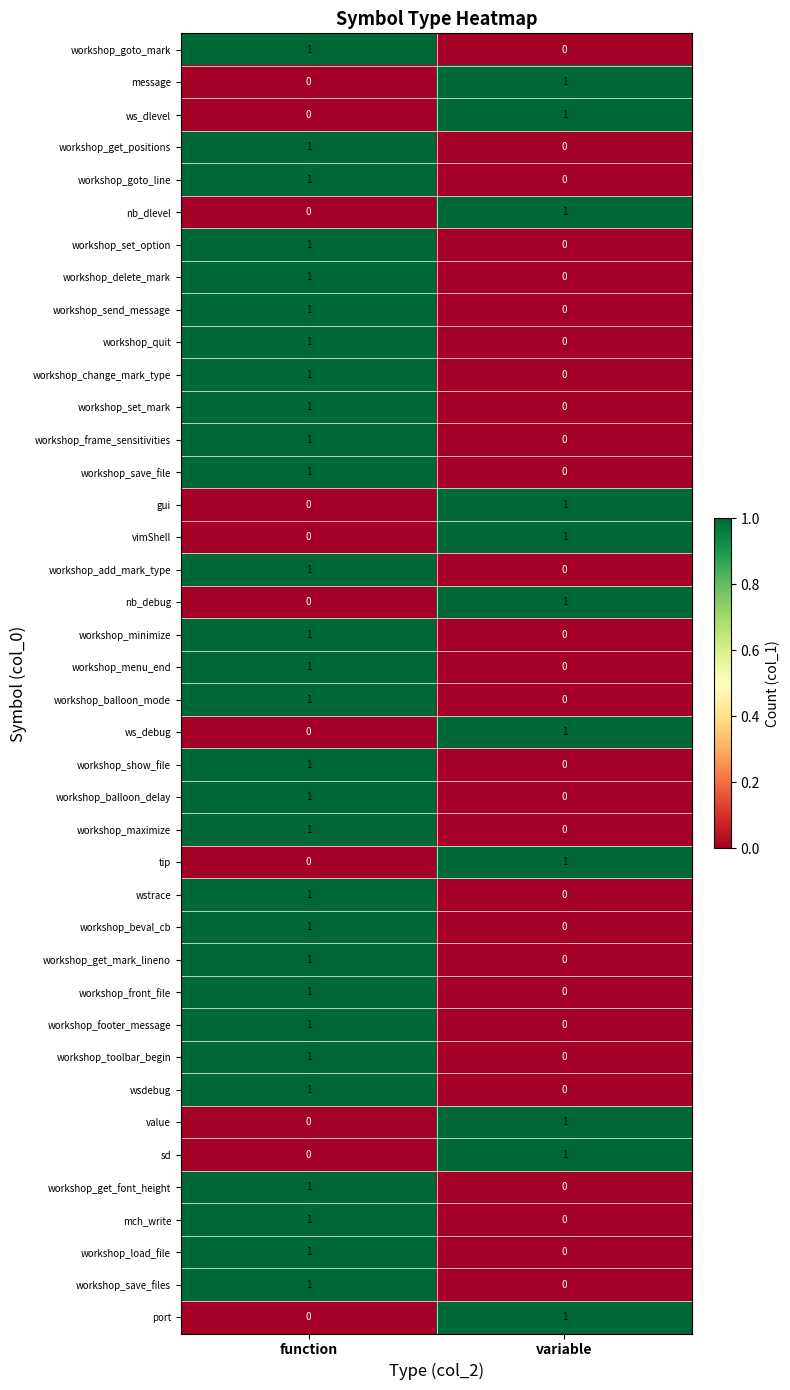

What is the total value across all series at function?

29